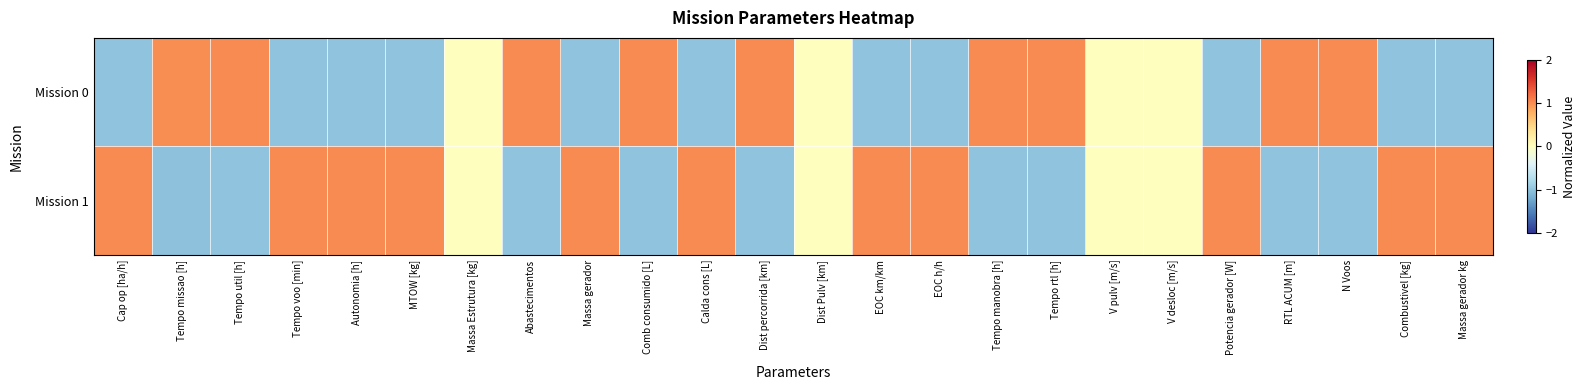

Between Tempo rtl [h] and Combustivel [kg], which is larger?

Tempo rtl [h]